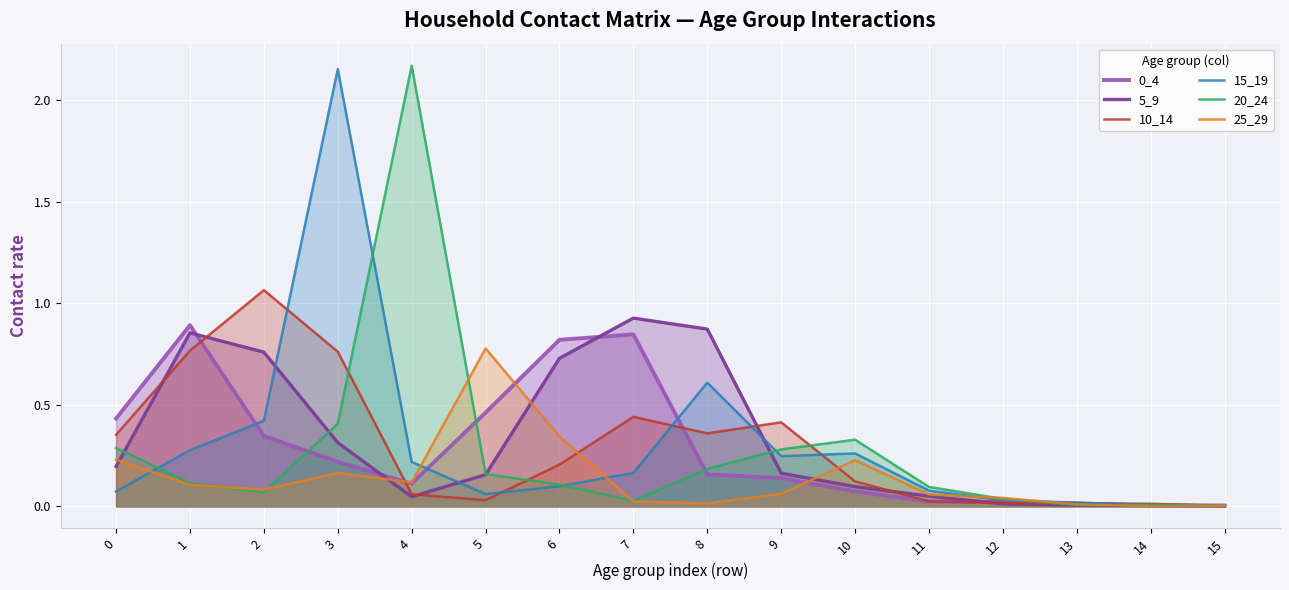

Which series has the largest range (max minus min)?

20_24